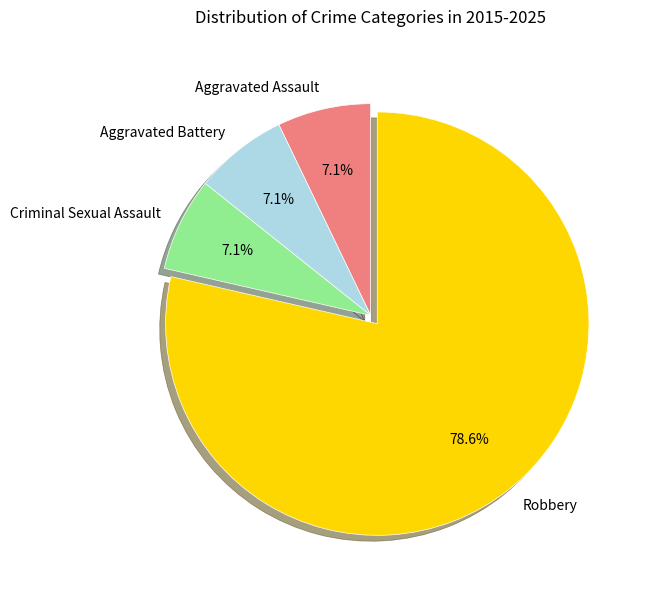

What percentage is NOT represented by Aggravated Battery?

92.9%